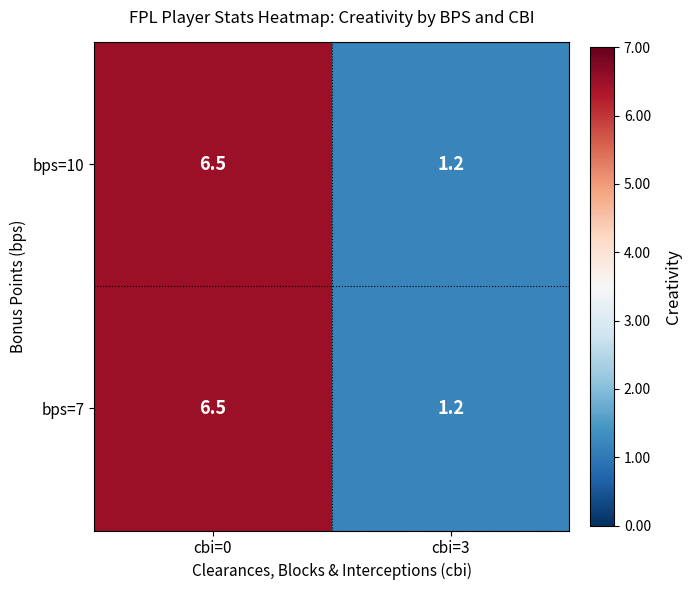

Reading right to left, what are all the values shown in this chart?

bps=10: 1.2	6.5
bps=7: 1.2	6.5